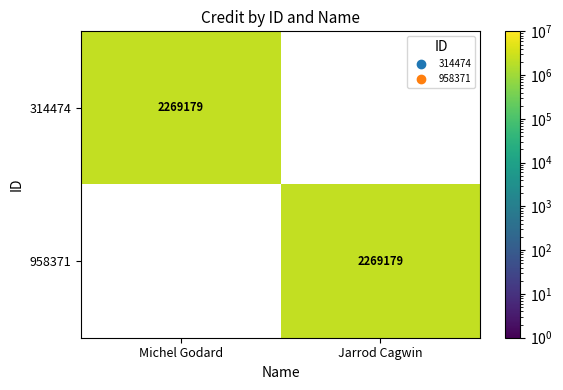

What is the spread (max minus min) of values at Jarrod Cagwin?

2269179